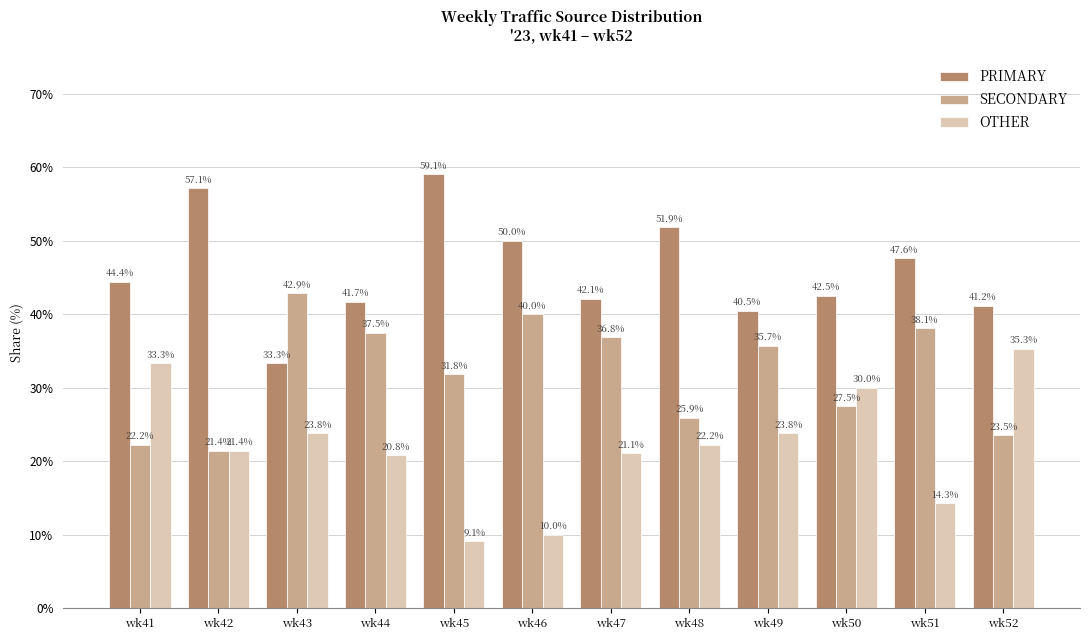

At which label does PRIMARY first exceed 44?

wk41